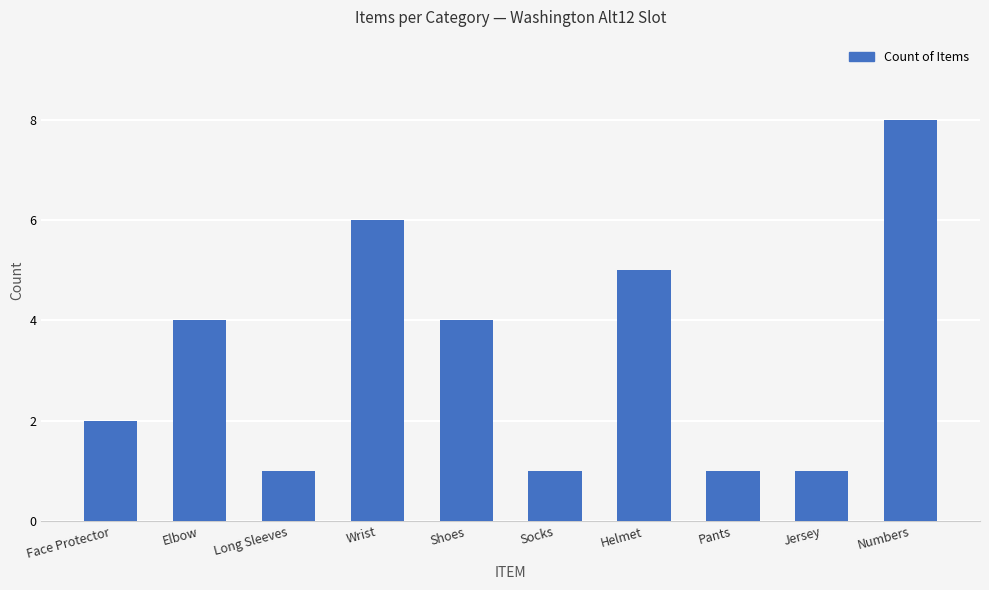

What is the average value?

3